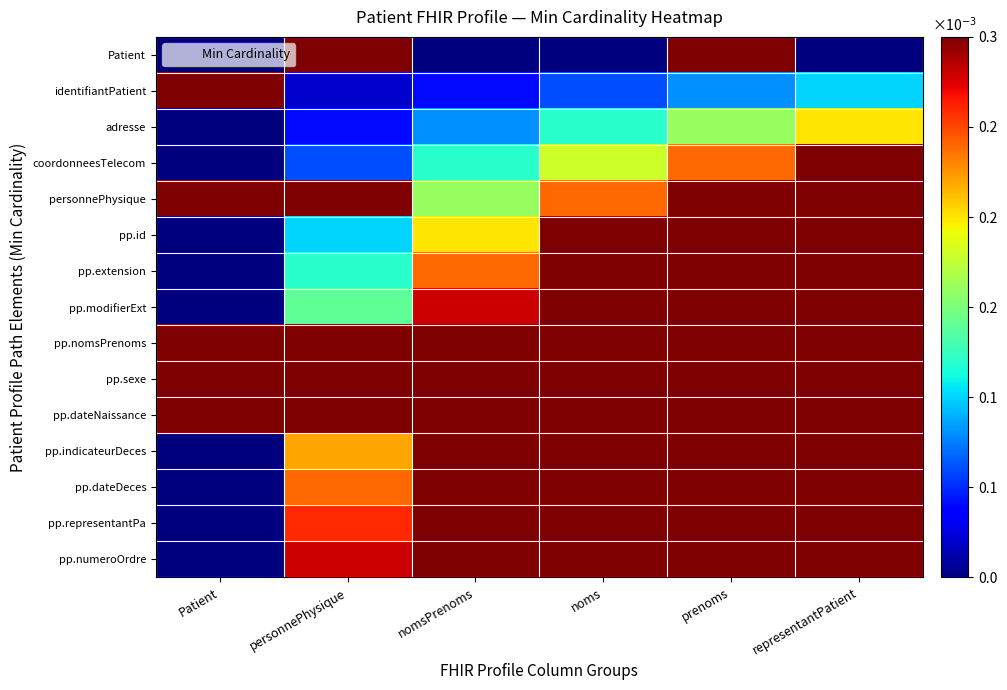

Which label corresponds to the largest value in the chart?

representantPatient